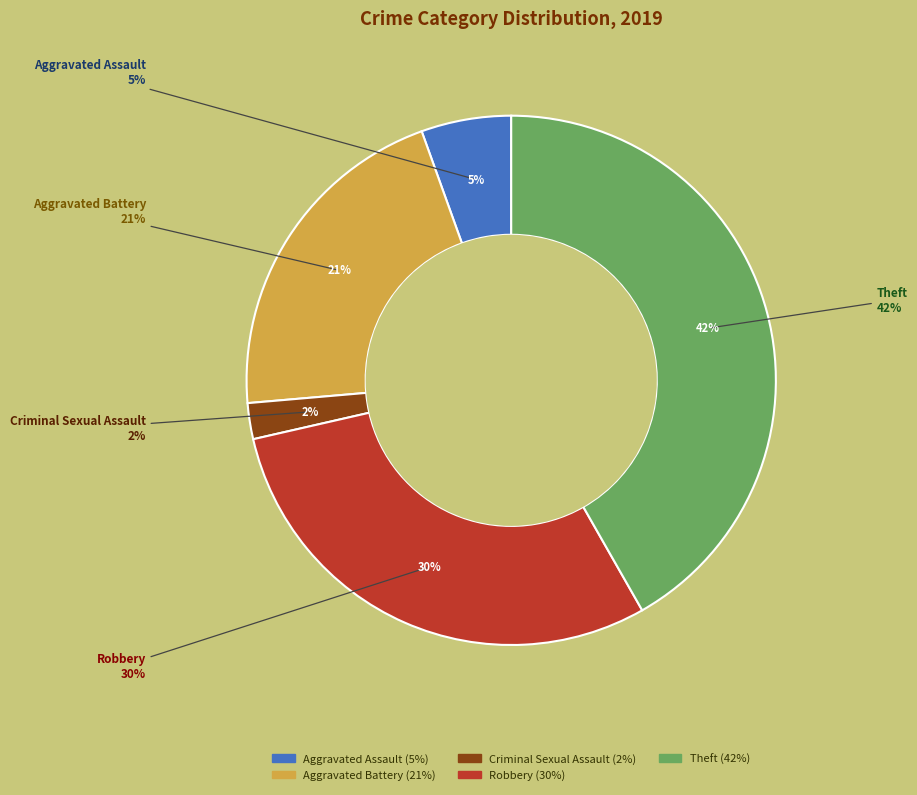

Does Aggravated Battery represent more than half of the total?

No